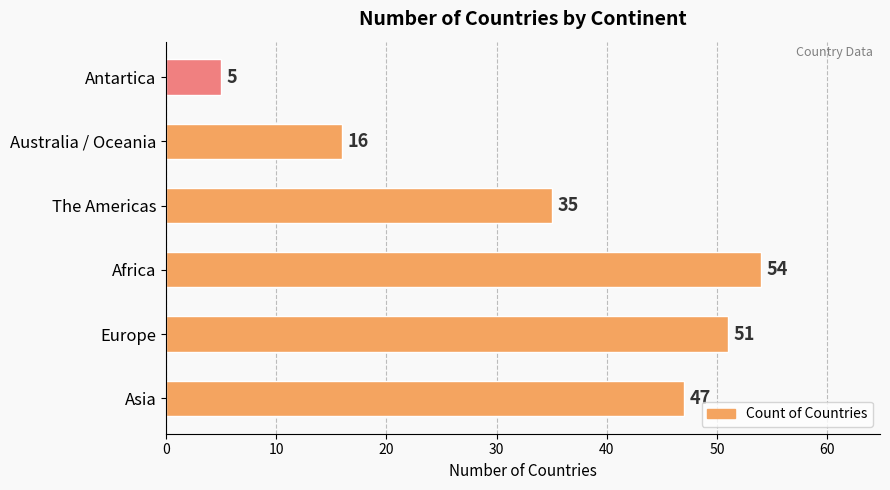

The chart shows a value of 2 at Antartica. True or false?

False